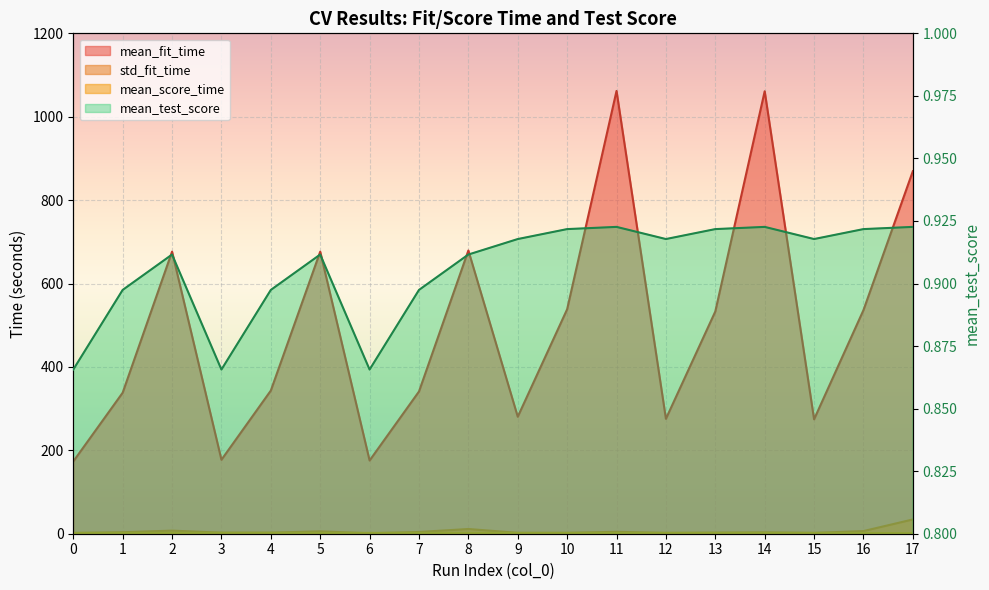

Is it true that mean_fit_time equals 1007.9 at 8?

False